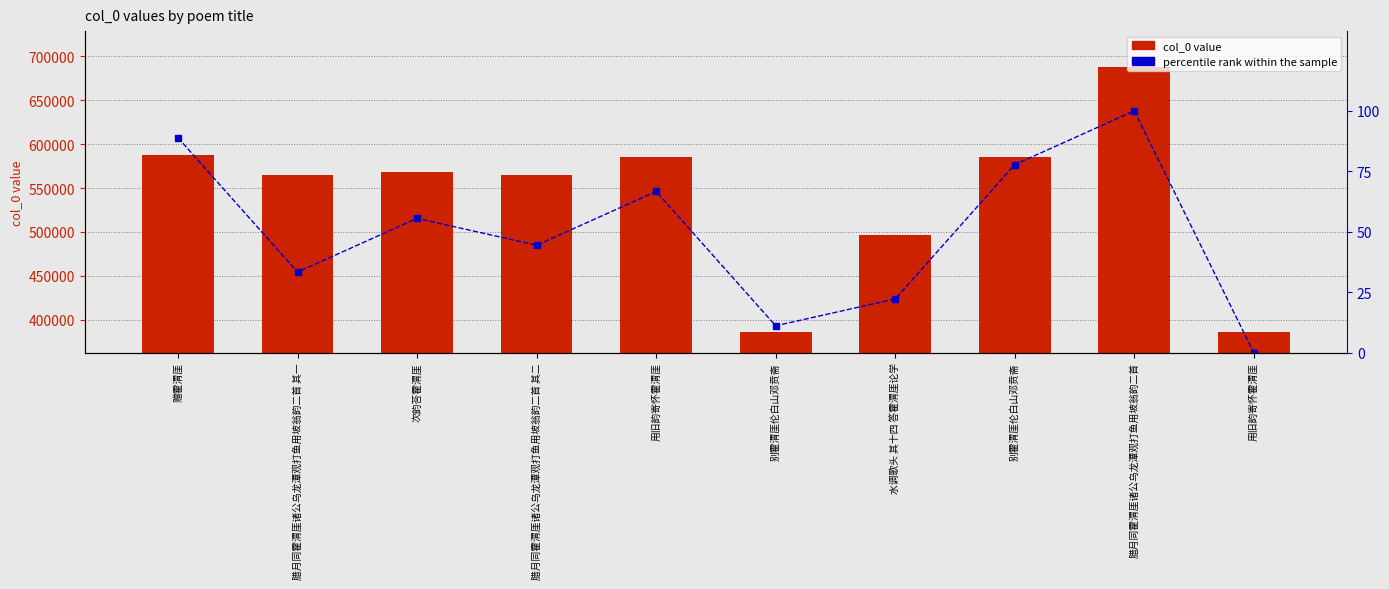

What is the label of the 2nd bar from the left?

腊月同霍渭厓诸公乌龙潭观打鱼用坡翁韵二首 其一